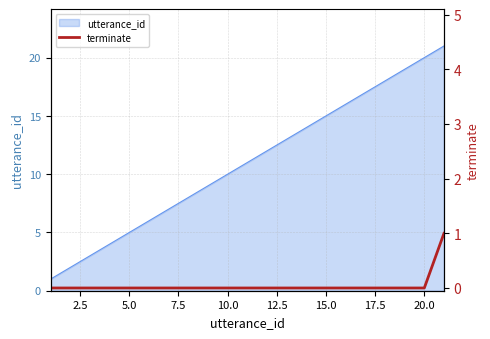

What is the highest value of the utterance_id series?

21